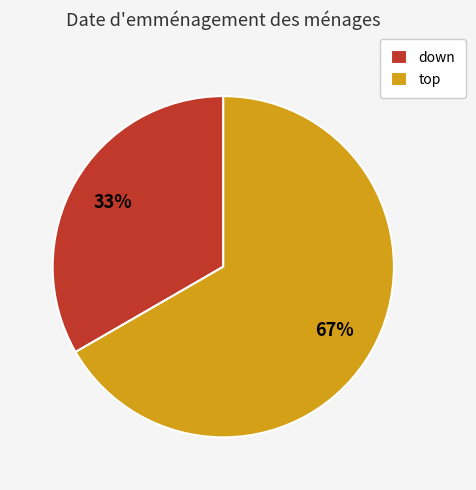

Which category has the biggest portion of the pie?

top